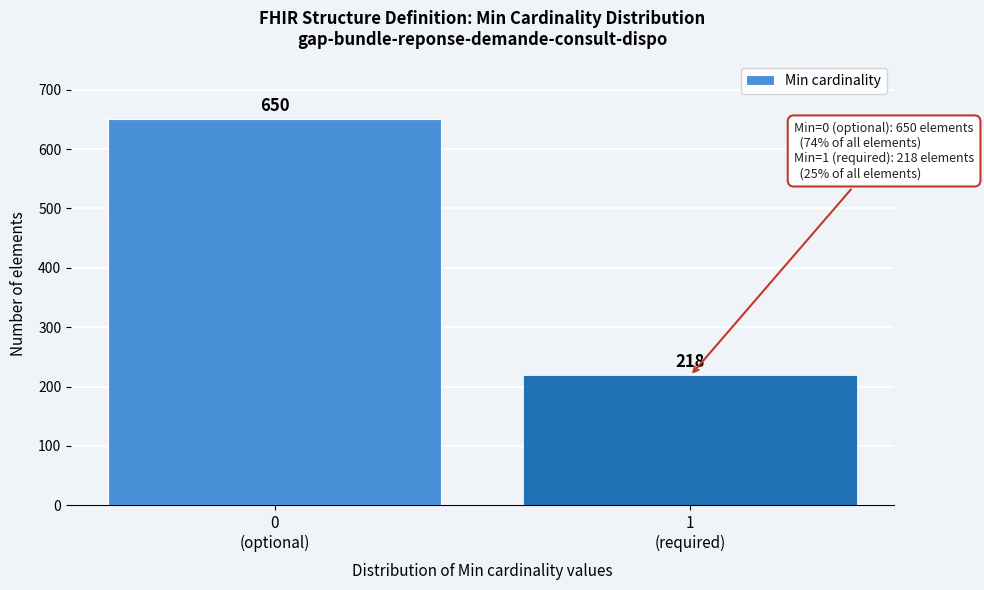

Reading left to right, list all the values displayed in this chart.

650	218